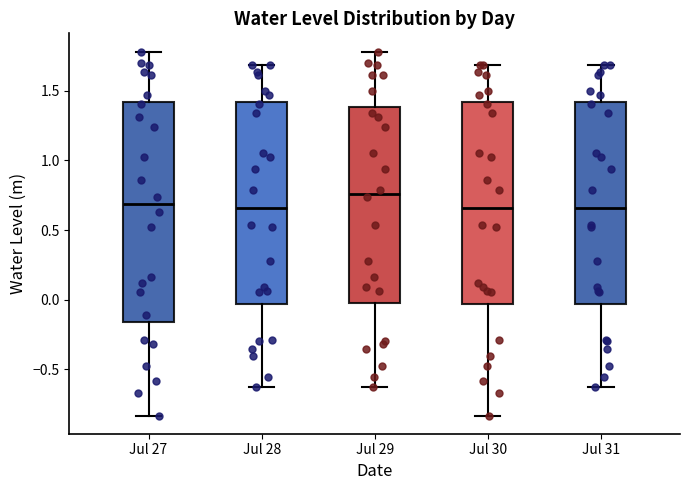

Reading left to right, transcribe this box plot: for each box, give where its median line is, the range the box spans, and where its two whiskers end, as read against the y-axis. The values are not printed on the chart, so give them approximately, as read against the axis.

Jul 27: median 0.70, box -0.15 to 1.40, whiskers -0.85 to 1.80
Jul 28: median 0.65, box -0.05 to 1.40, whiskers -0.65 to 1.70
Jul 29: median 0.75, box -0.05 to 1.40, whiskers -0.65 to 1.80
Jul 30: median 0.65, box -0.05 to 1.40, whiskers -0.85 to 1.70
Jul 31: median 0.65, box -0.05 to 1.40, whiskers -0.65 to 1.70